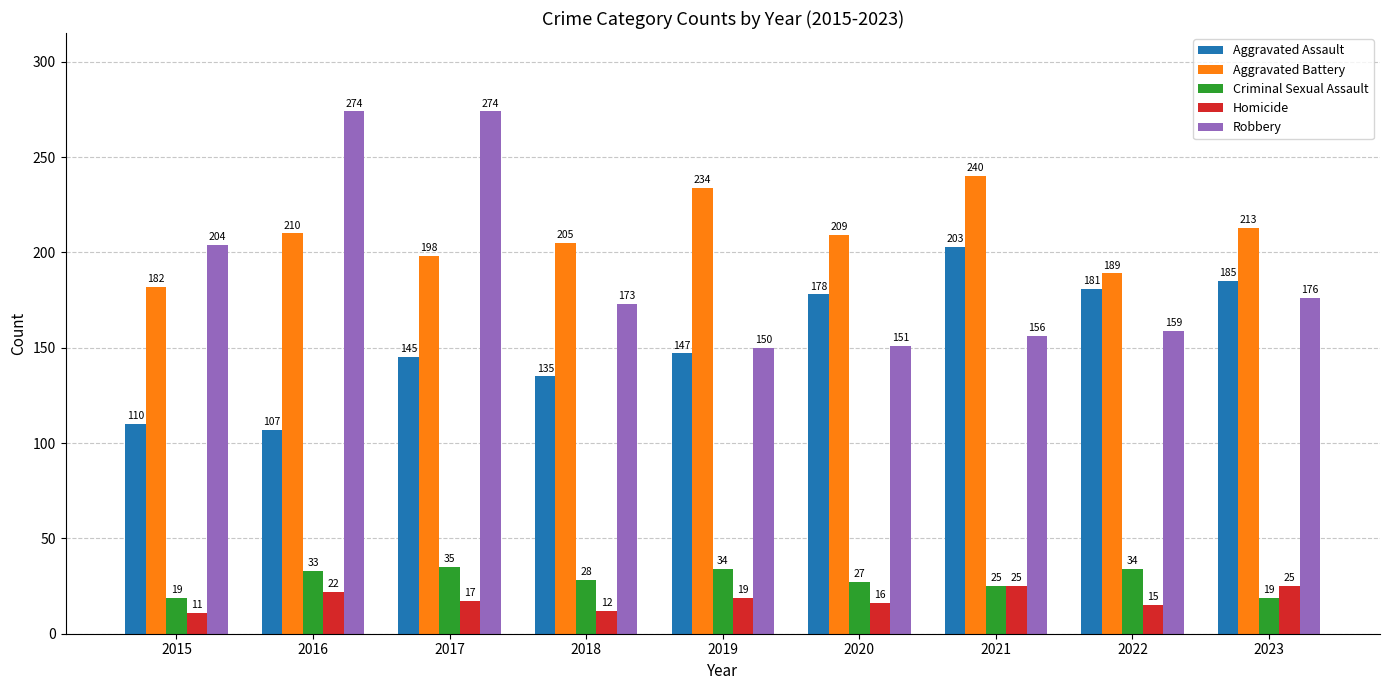

Which label corresponds to the smallest value in the chart?

2015